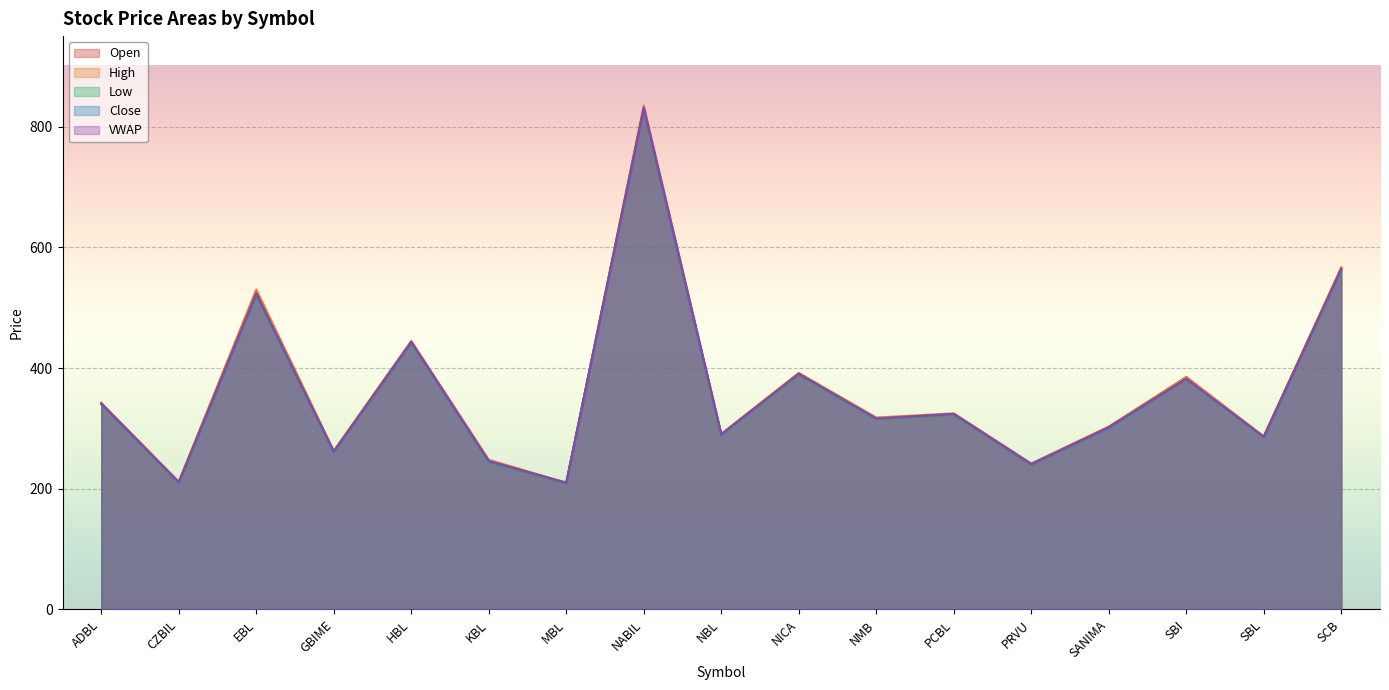

True or false: Low and VWAP cross at least once.

False